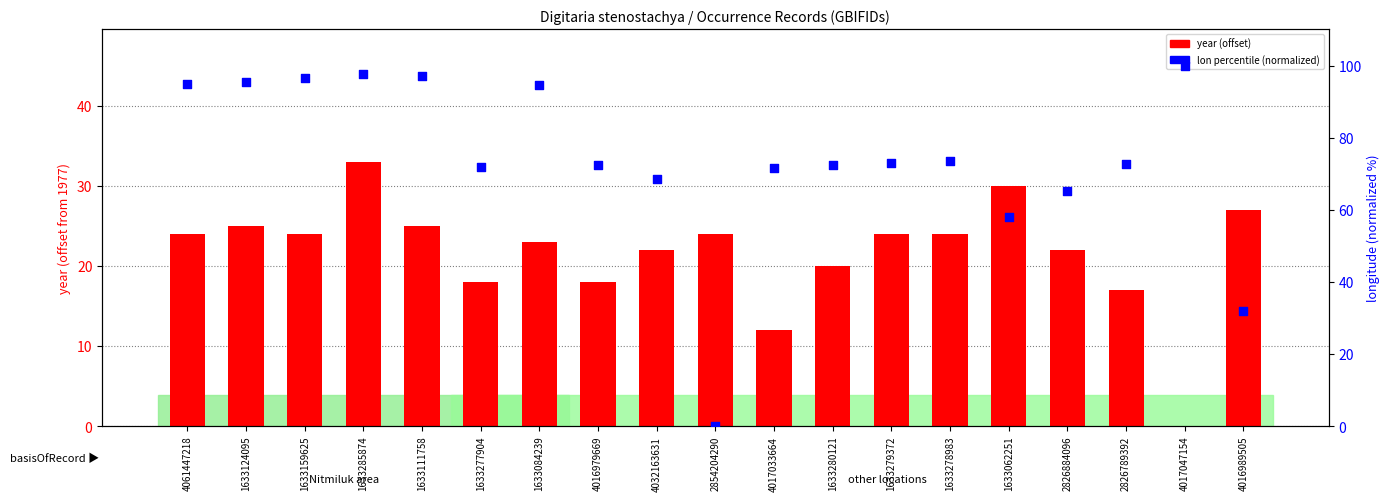

At how many categories does at least one series exceed 94?

7